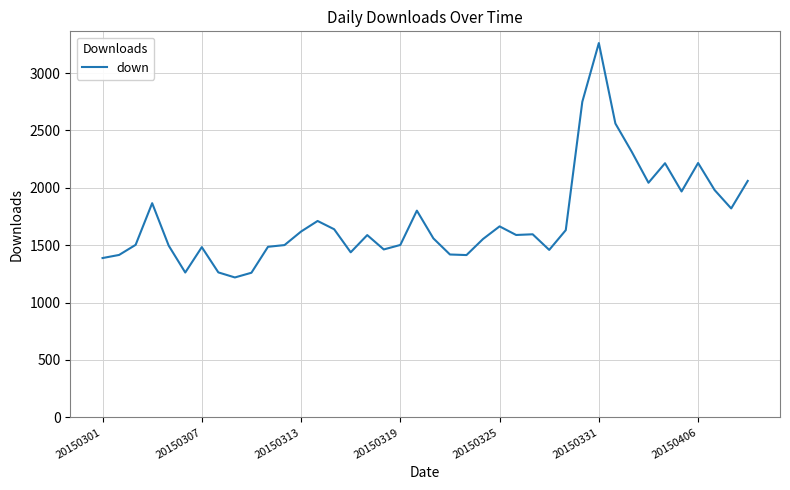

What is the difference between the maximum and minimum values?

2042